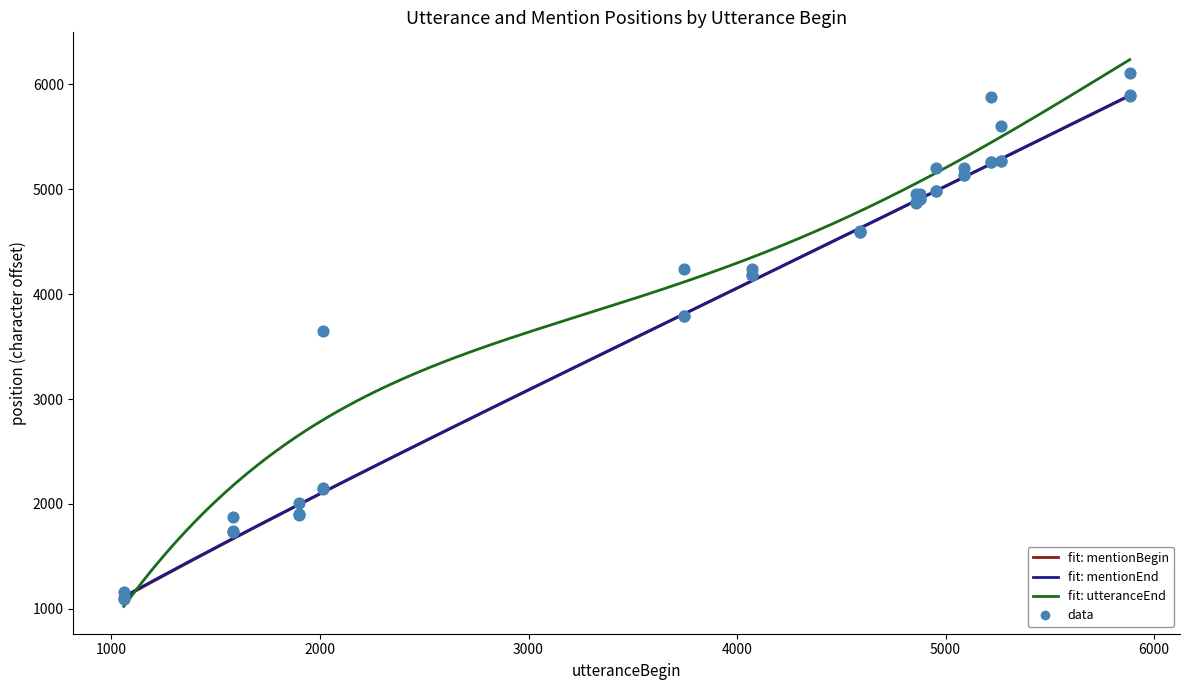

Which series has the largest total across all categories?

utteranceEnd